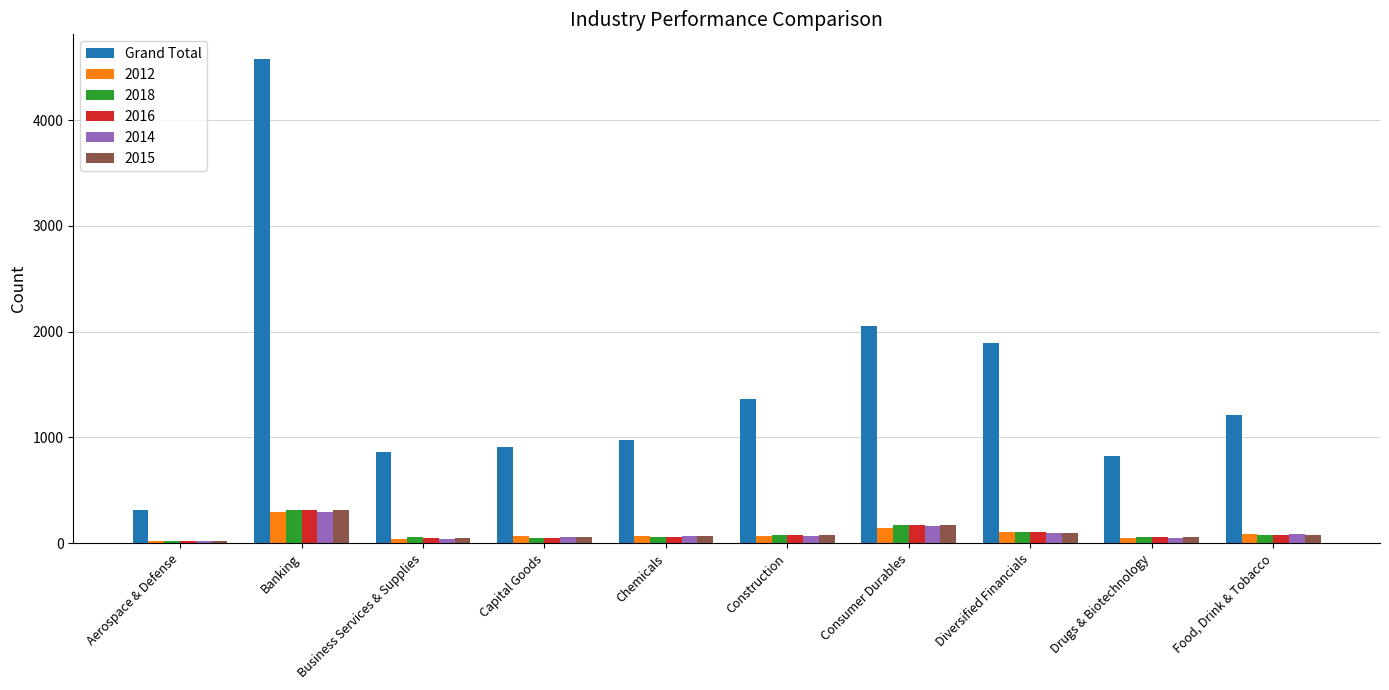

Is it true that 2016 equals 319 at Banking?

True